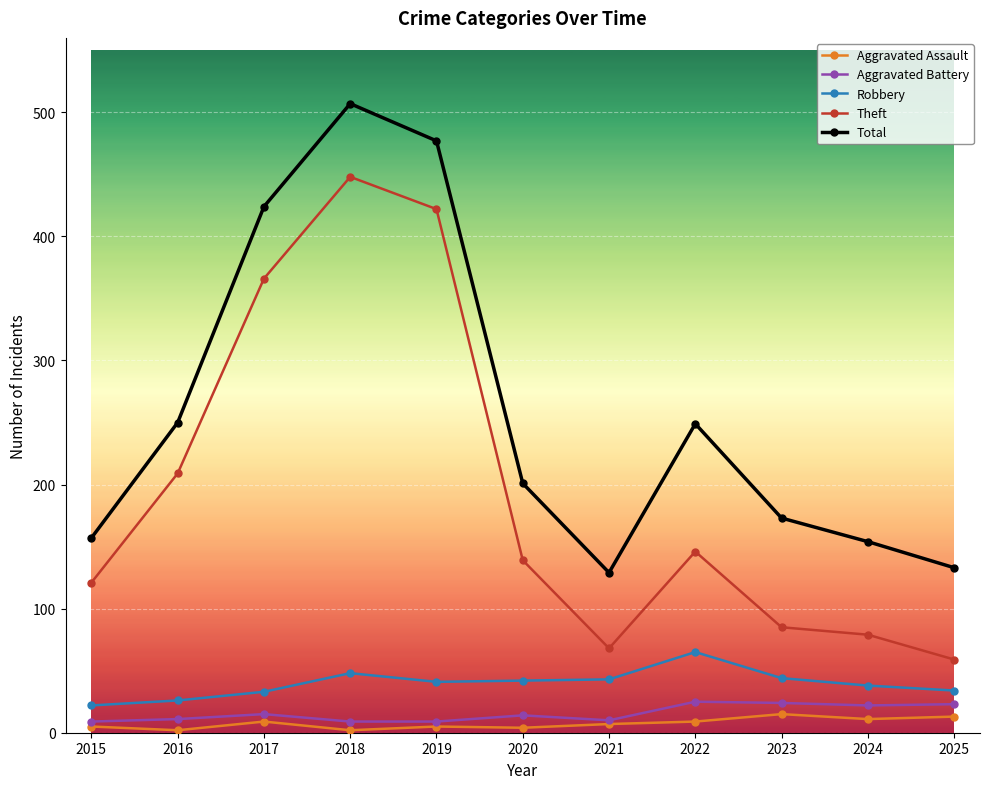

At which category is the sum across all series the highest?

2018